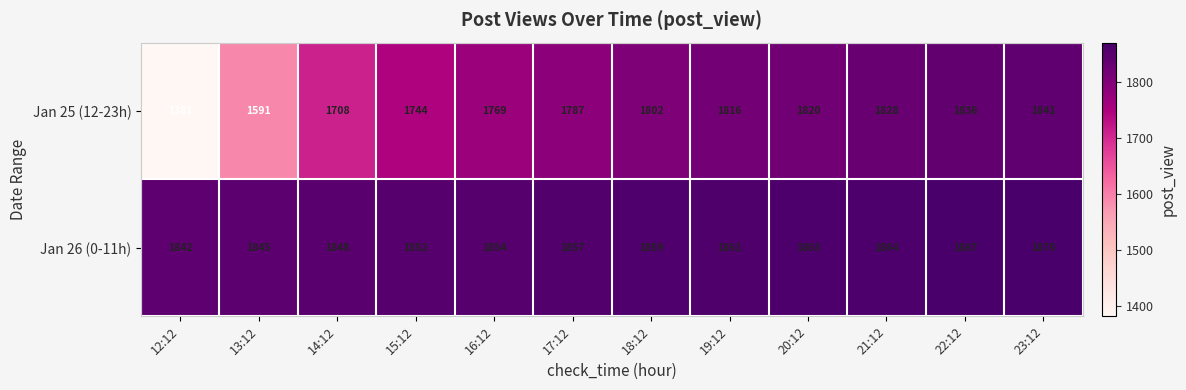

What is the greatest value displayed?

1870